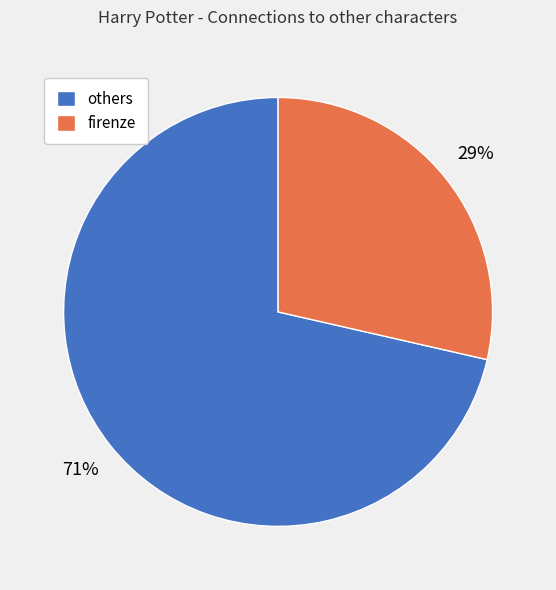

What is the ratio of the value at firenze to the value at others?

0.4